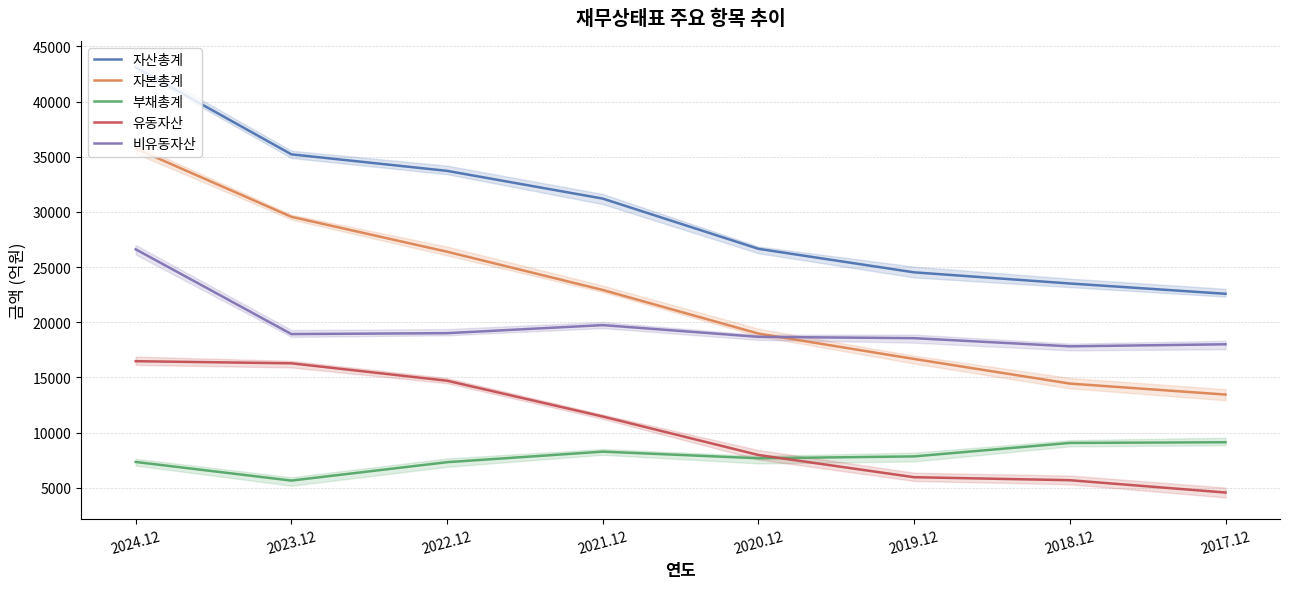

Is it true that 부채총계 equals 2795 at 2017.12?

False